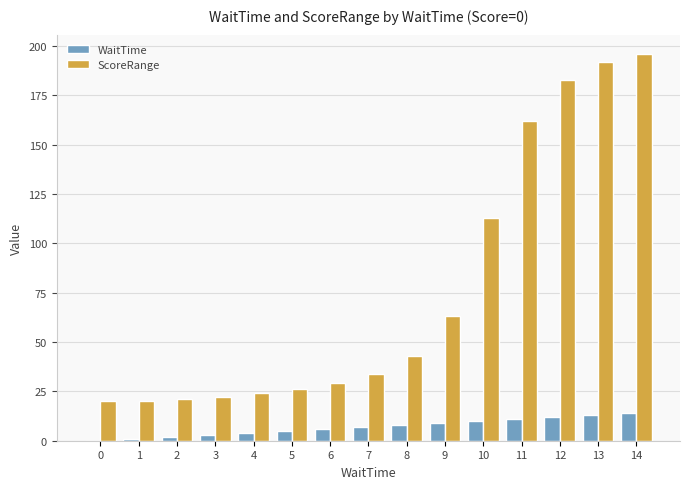

What is the greatest value displayed?

196